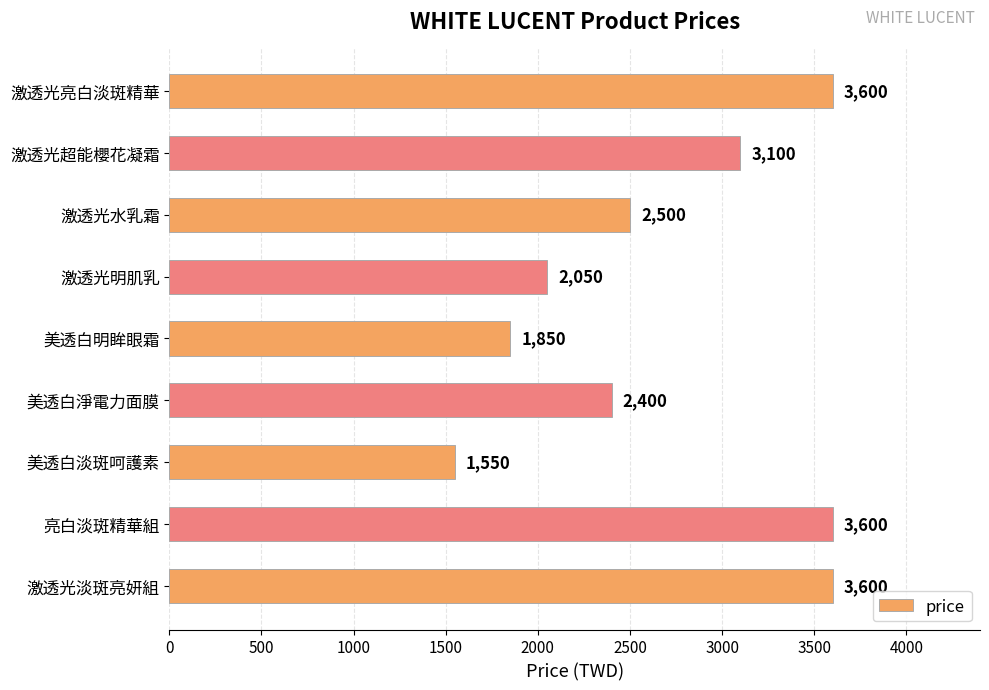

What is the label of the 2nd bar from the bottom?

亮白淡斑精華組